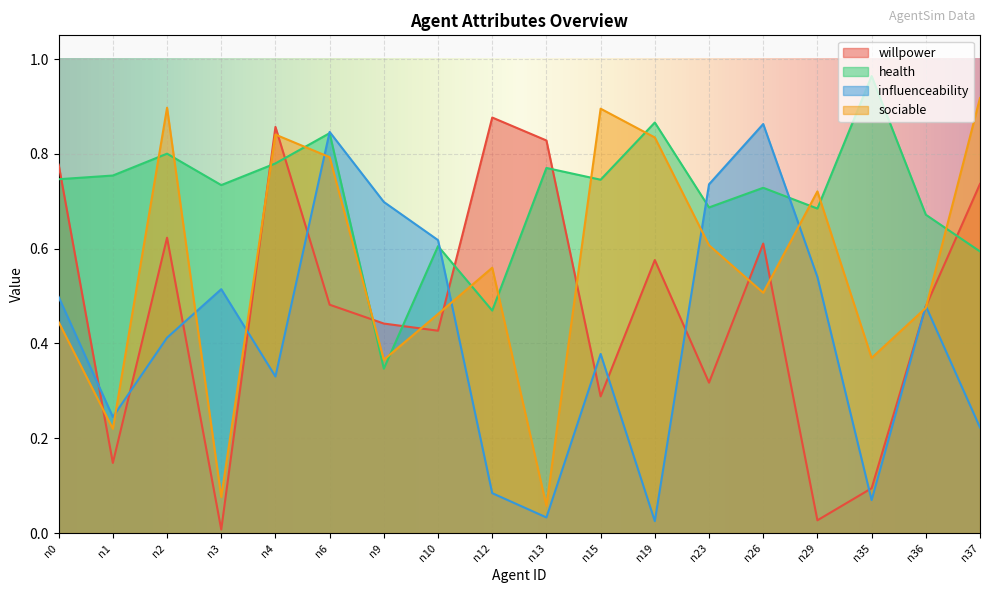

Between n0 and n10, which series saw the biggest shift?

willpower